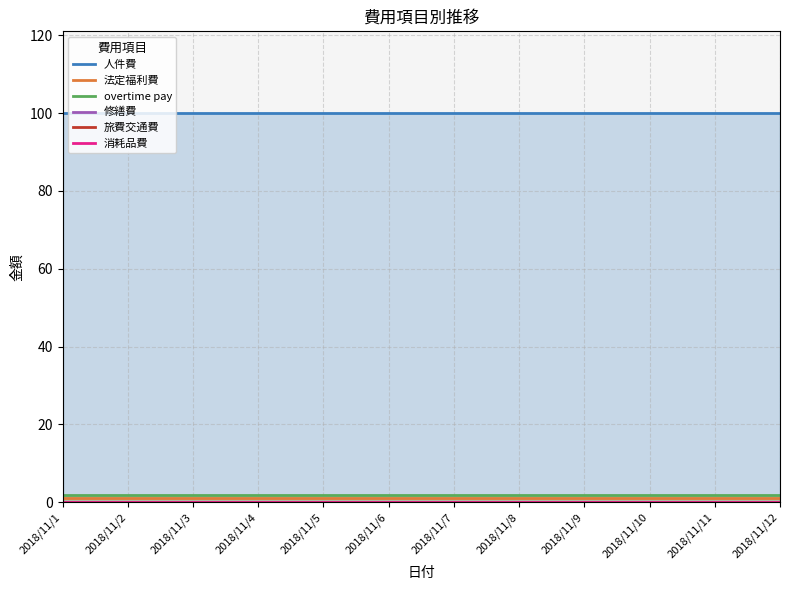

What is the total value across all series at 2018/11/10?

103